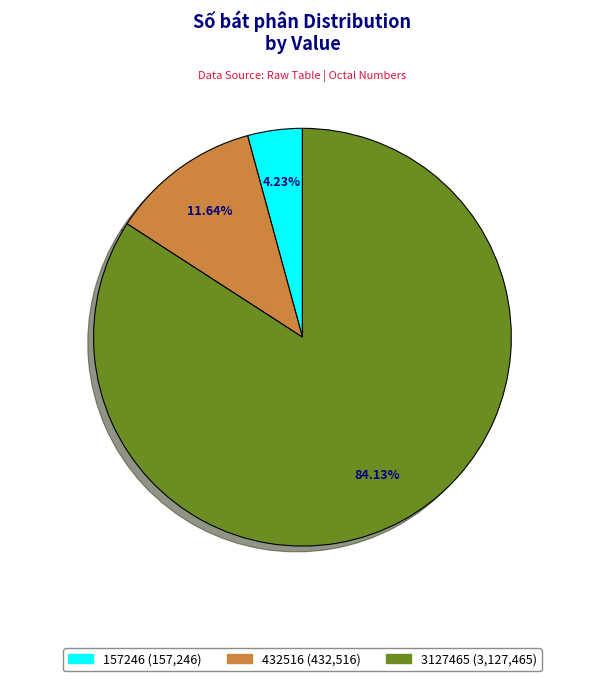

Combined, do 3127465 and 157246 account for over 50%?

Yes